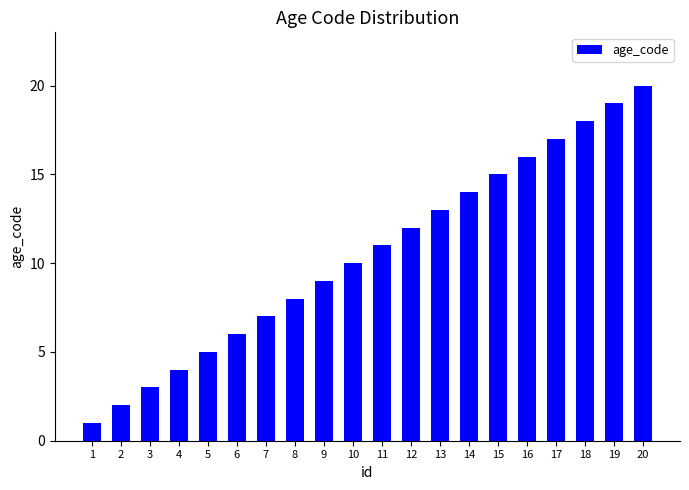

What is the difference between the maximum and minimum values?

19